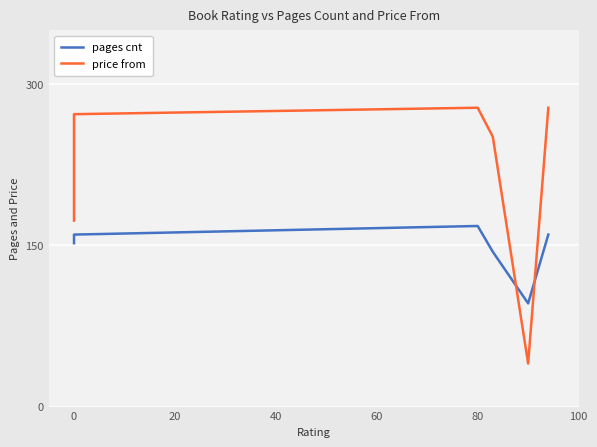

List the series in order of their overall mean, lowest first.

pages cnt, price from